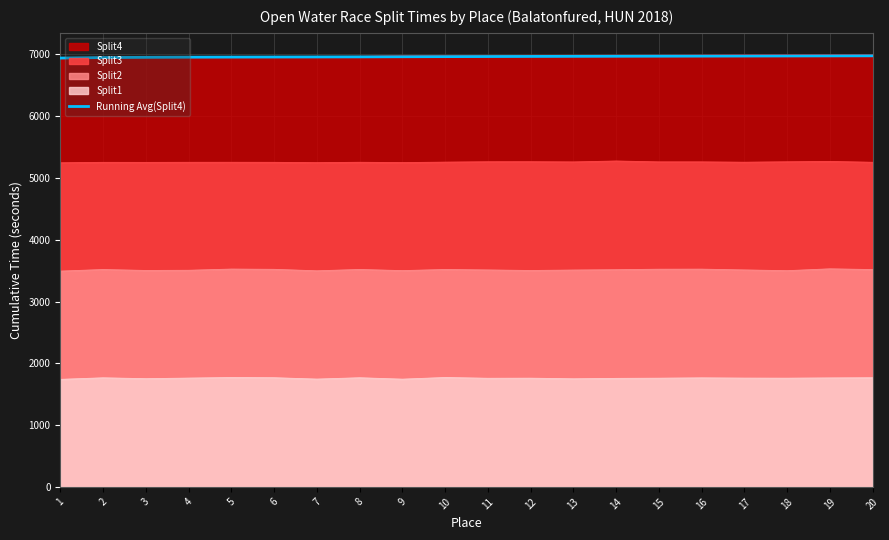

What is the smallest value displayed?

1740.1